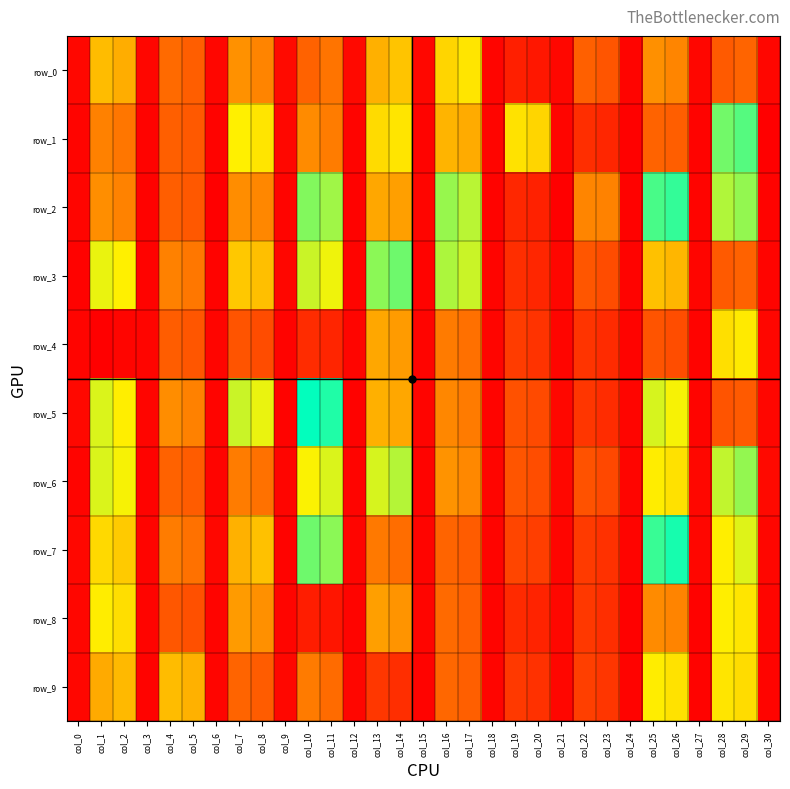

At which label is row_4 closest to 1?

col_13